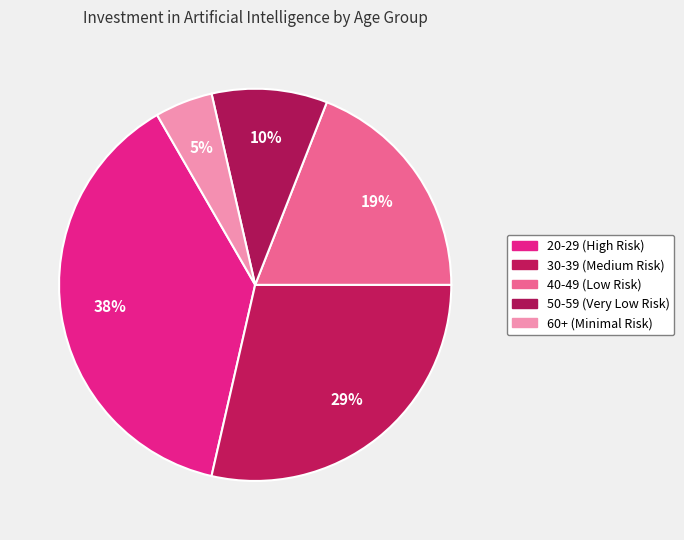

To the nearest percent, what is the combined percentage of 20-29 (High Risk) and 40-49 (Low Risk)?

57%